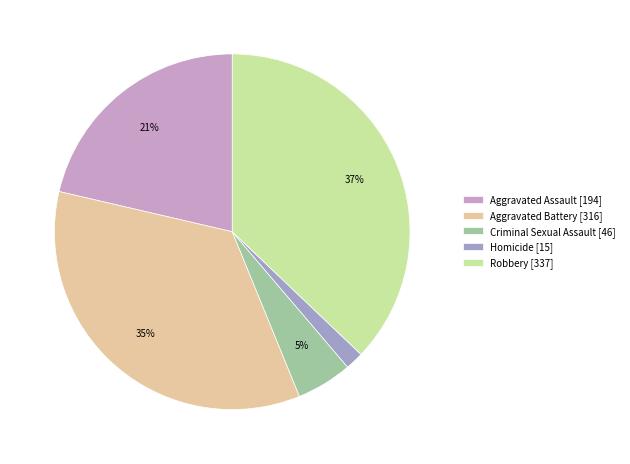

What is the change in value from Aggravated Assault to Criminal Sexual Assault?

-148